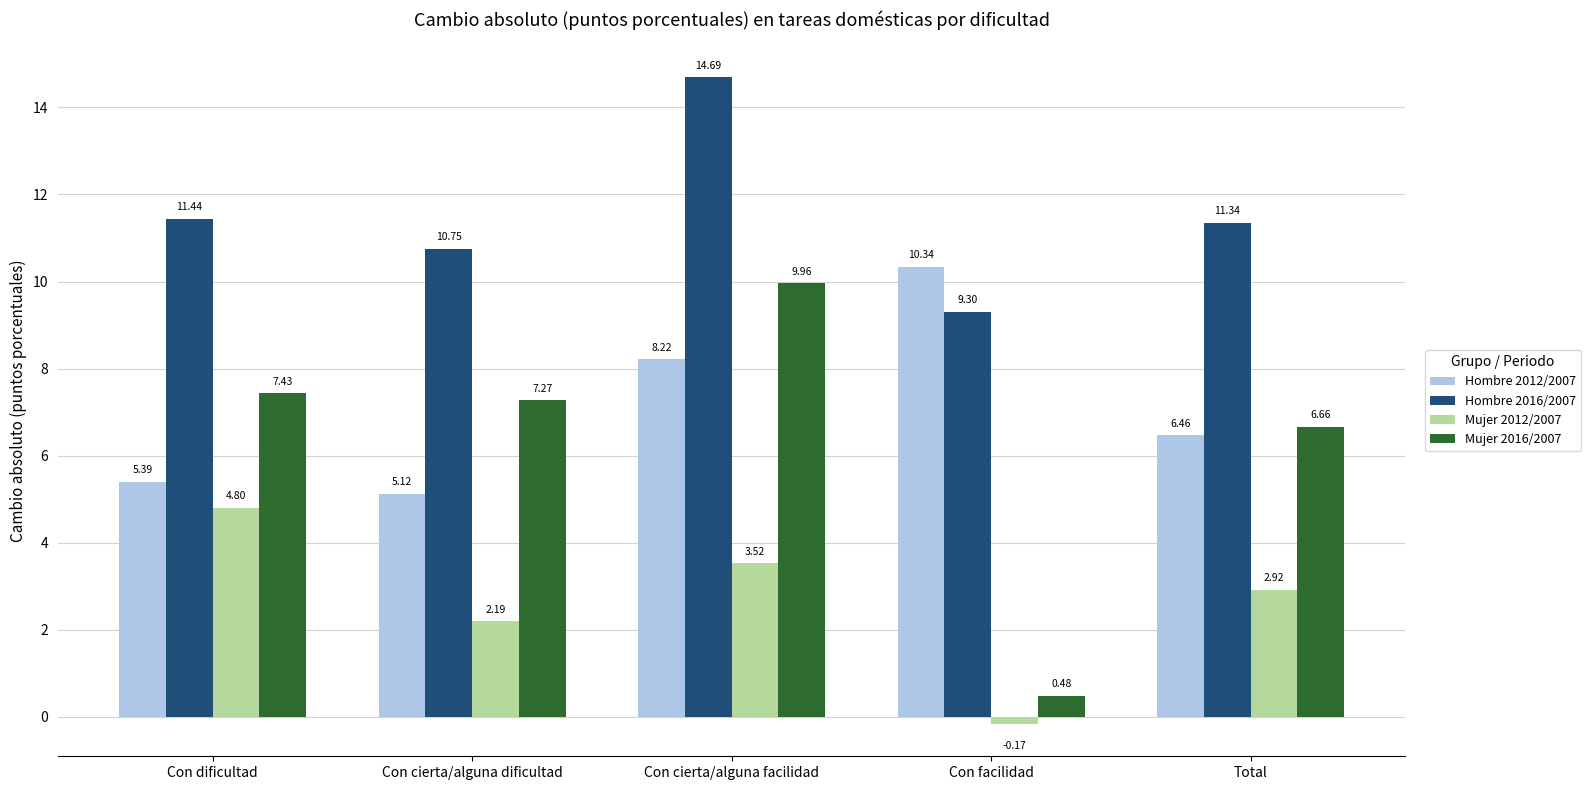

Is the value of Hombre 2012/2007 at Con facilidad greater than the value of Mujer 2016/2007 at Con cierta/alguna facilidad?

Yes